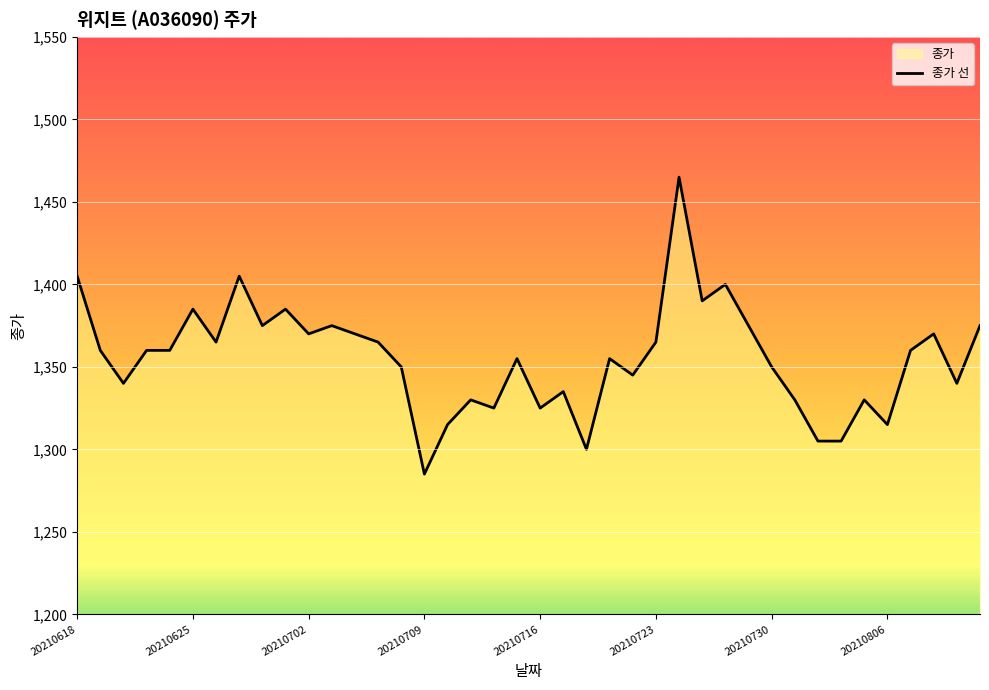

What is the difference between the maximum and minimum values?

180